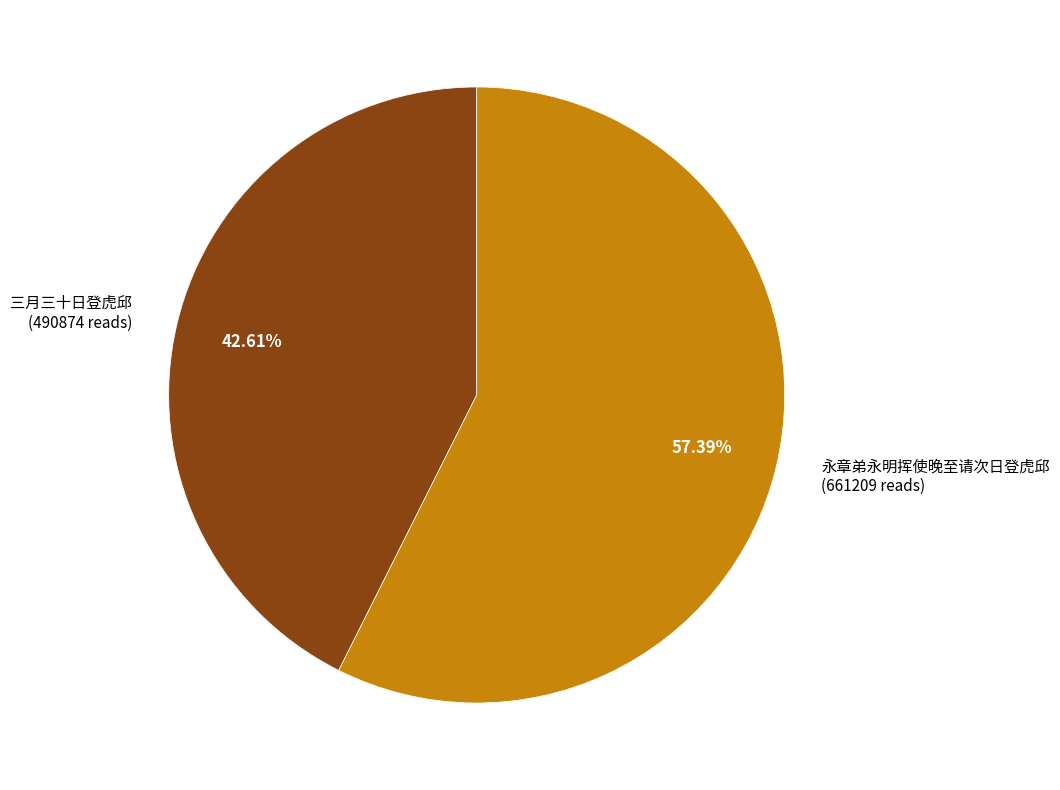

Is there any slice that represents more than half of the pie?

Yes